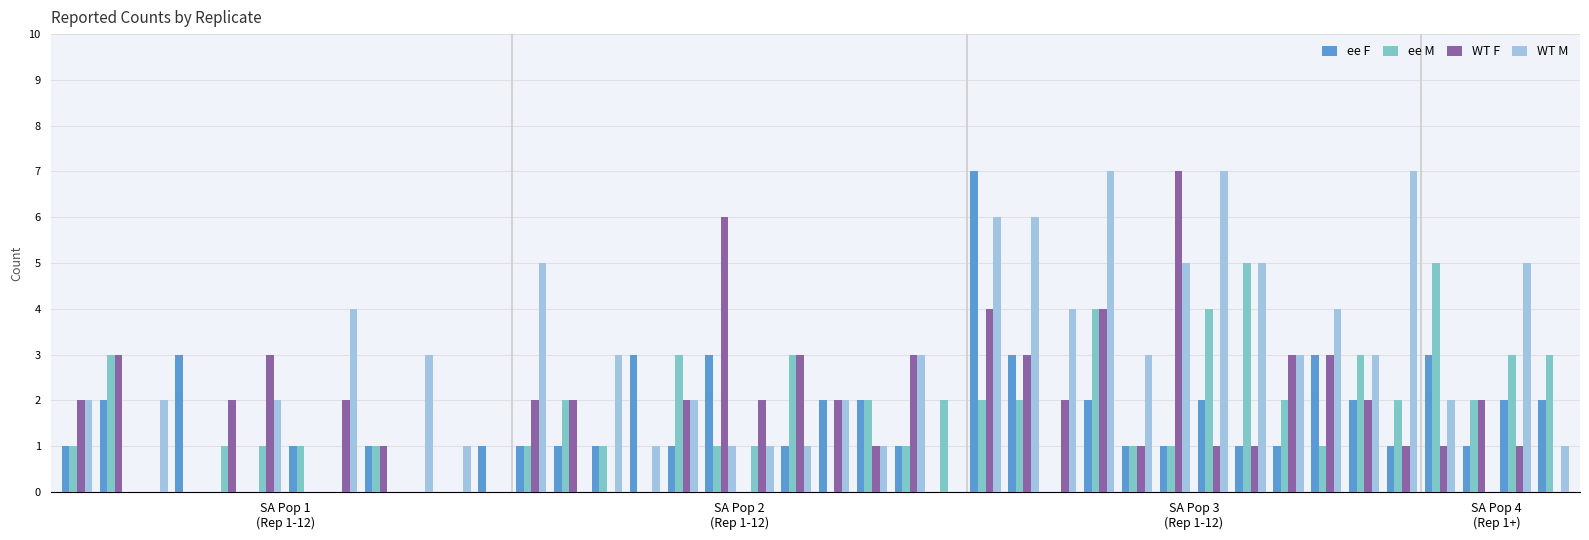

What is the greatest value displayed?

7